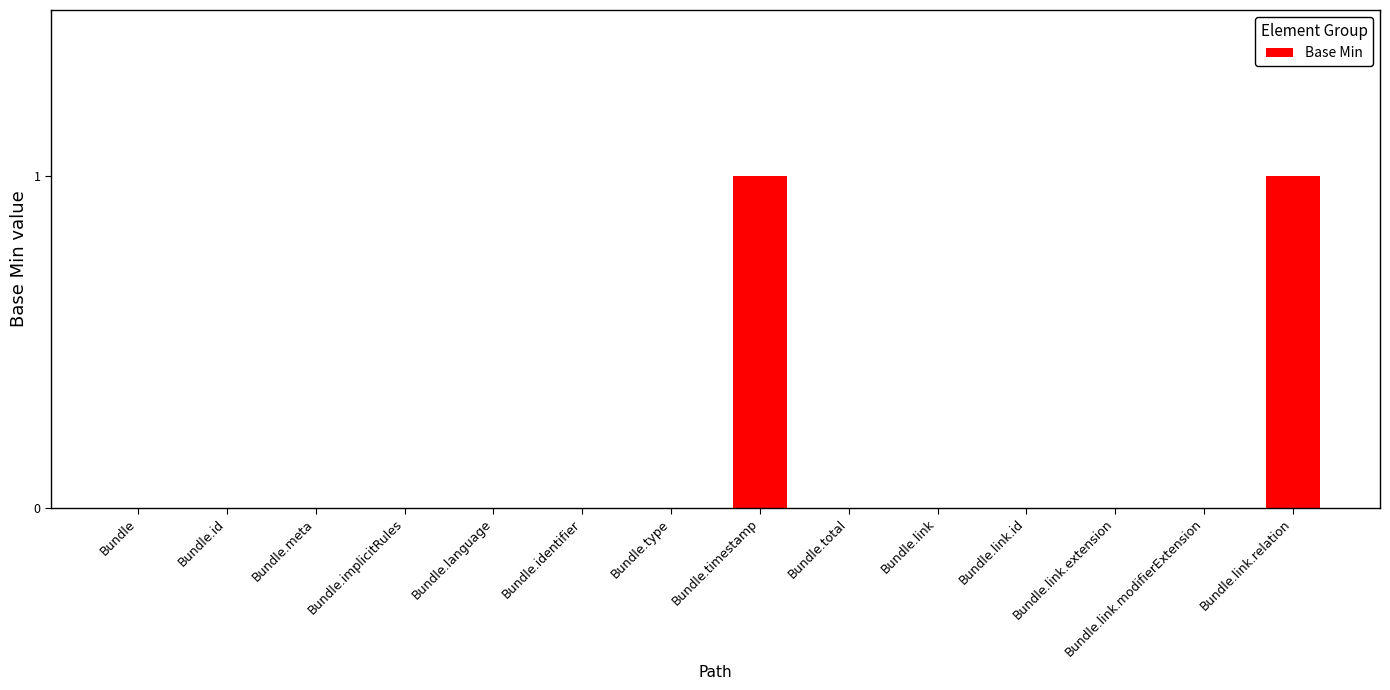

Reading left to right, what are all the values shown in this chart?

0	0	0	0	0	0	0	1	0	0	0	0	0	1